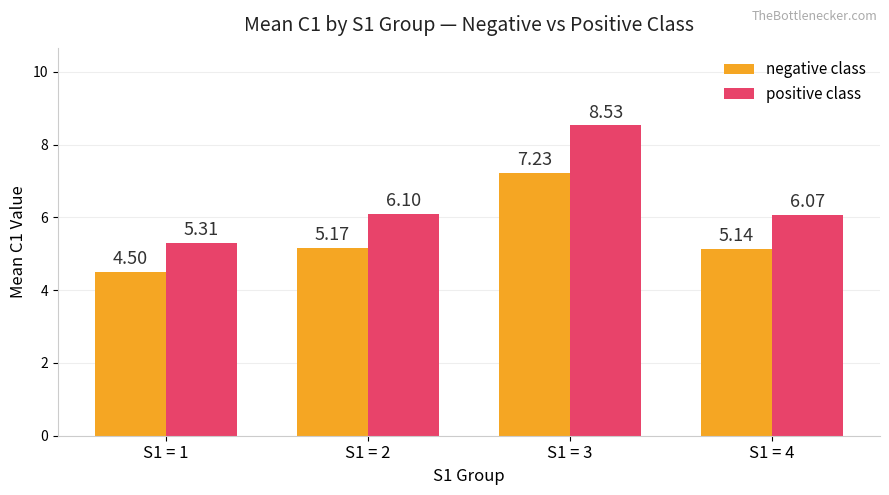

Which series has the largest range (max minus min)?

positive class